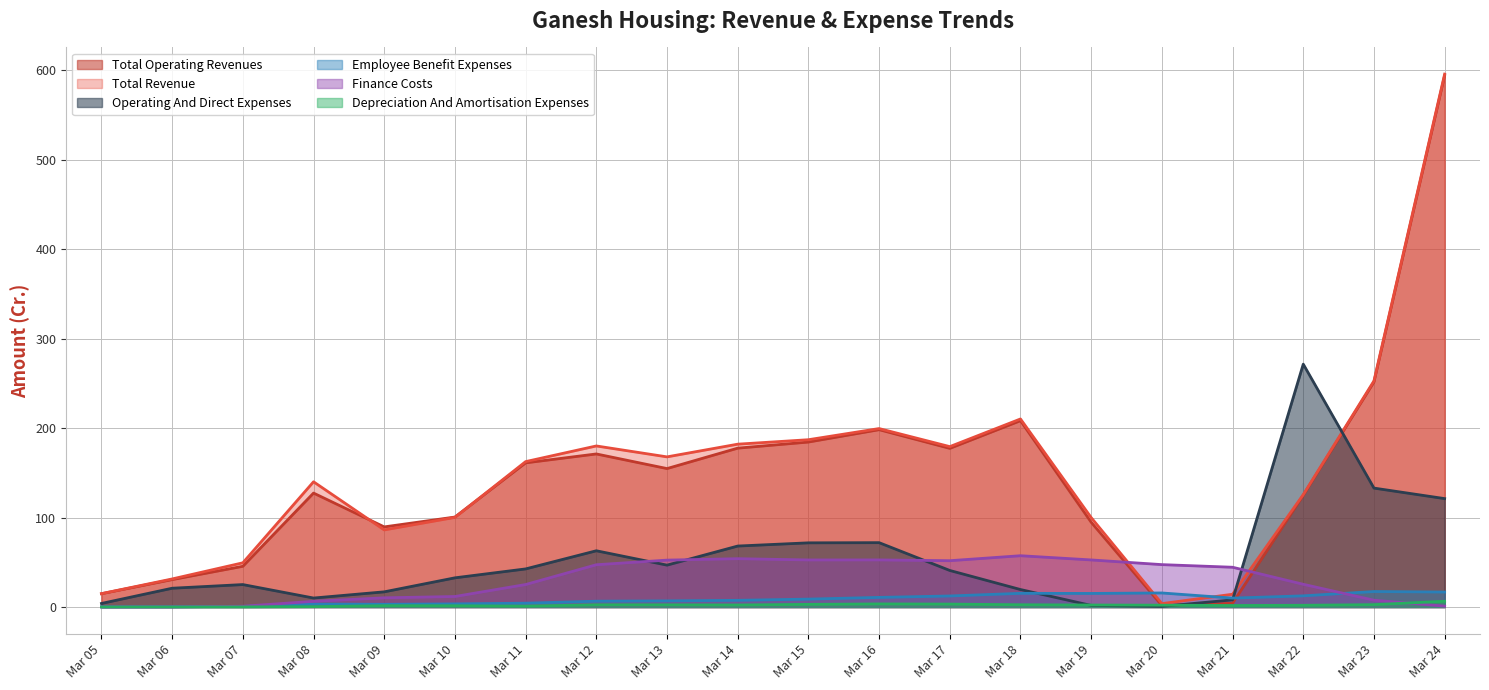

The Total Revenue series shows 248.1 at Mar 08. True or false?

False